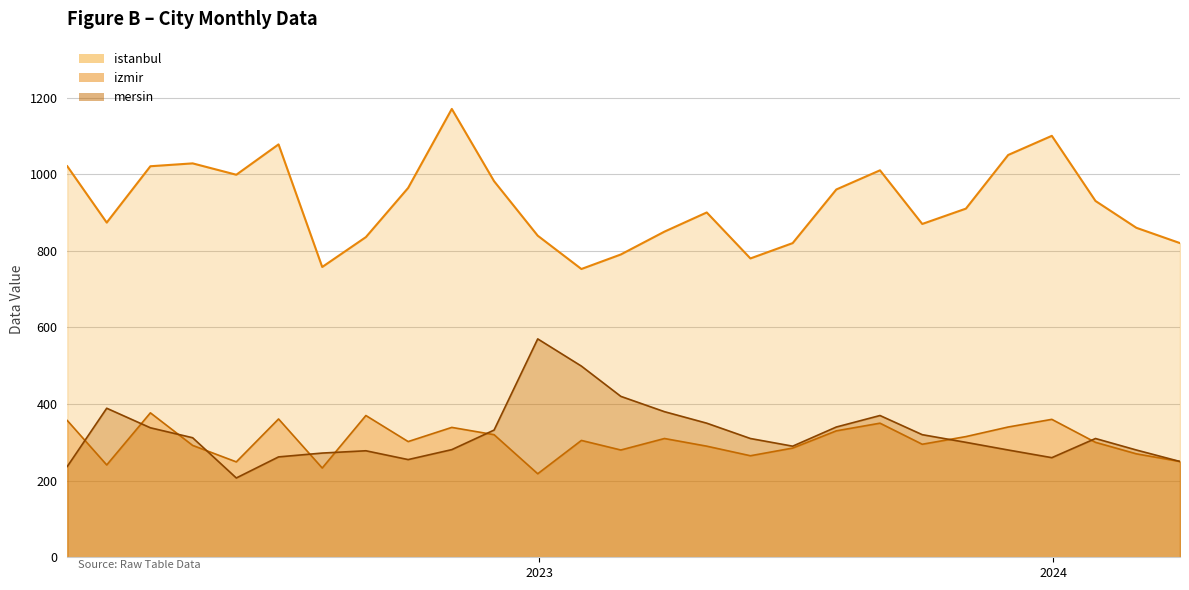

How many lines are shown in the chart?

3